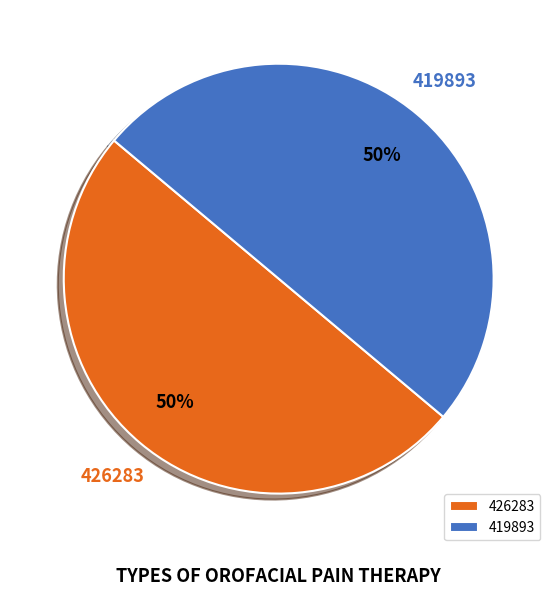

How many segments does this pie chart have?

2